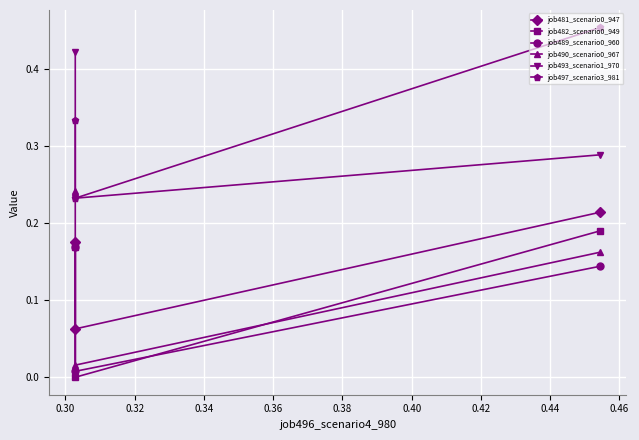

Is it true that job497_scenario3_981 equals 0.6 at 0.32?

False